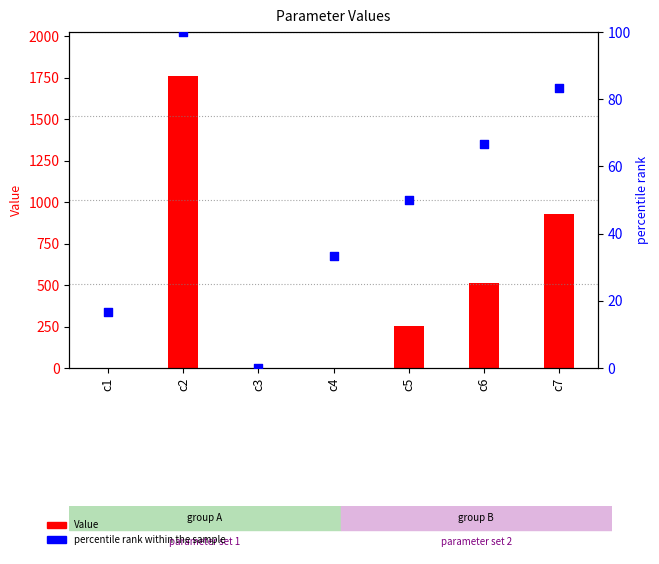

Which series reaches the maximum Y coordinate?

Value